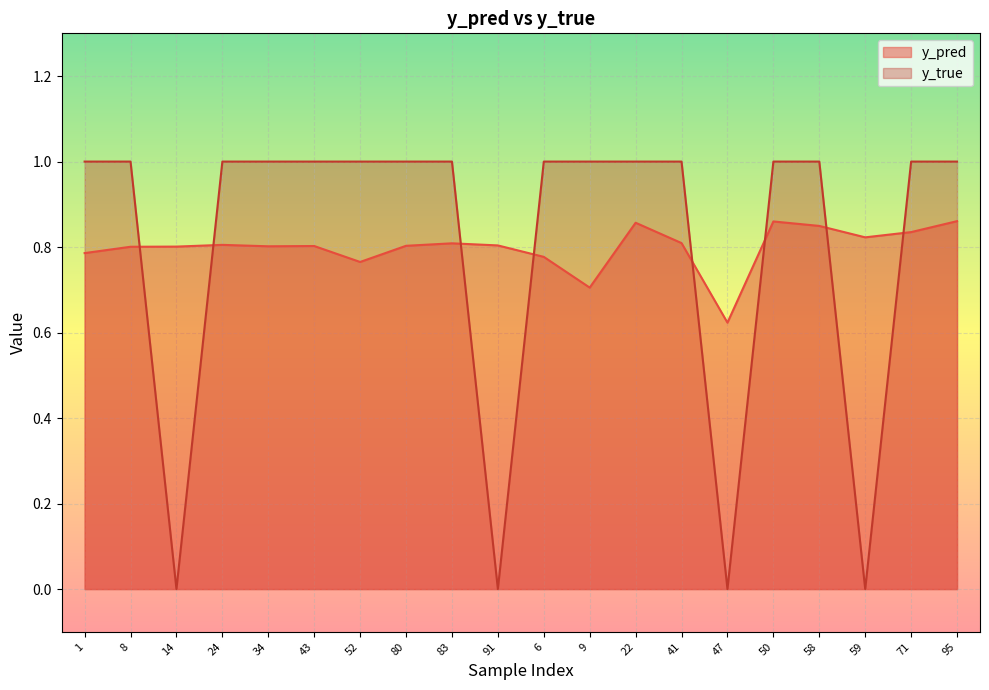

Where is y_pred nearest to the value 0?

47